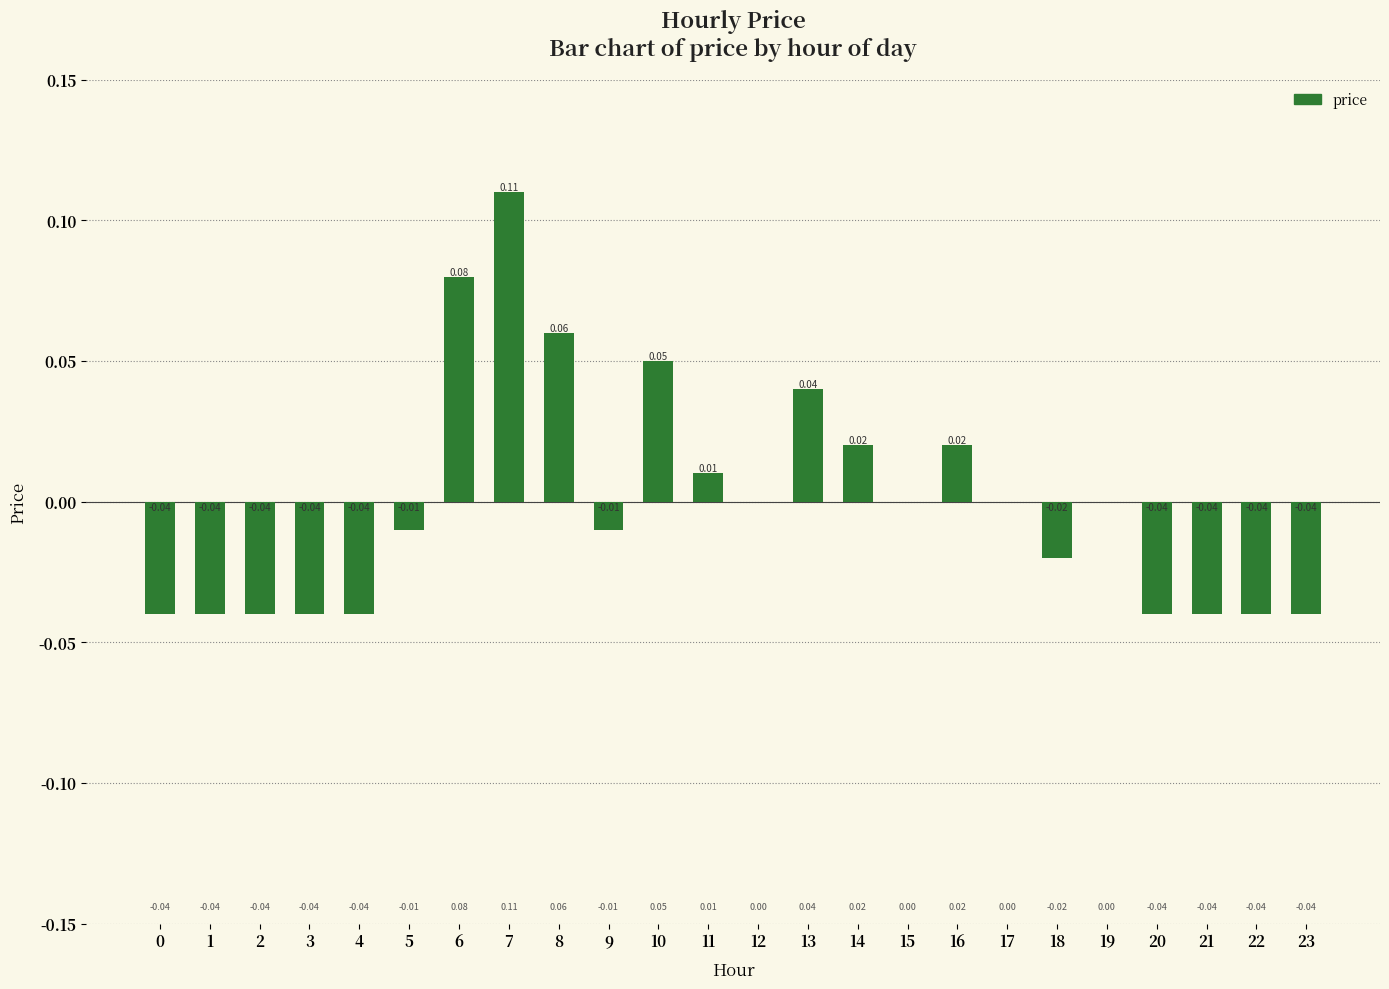

What is the change in value from 6 to 9?

-0.1